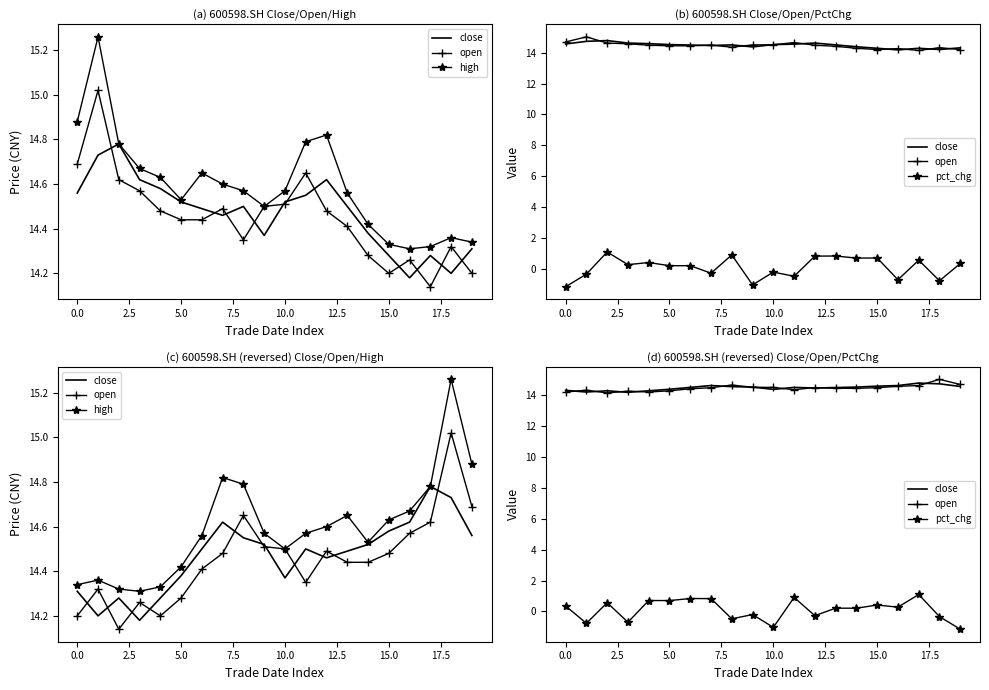

How many positive values does the pct_chg series have?

12